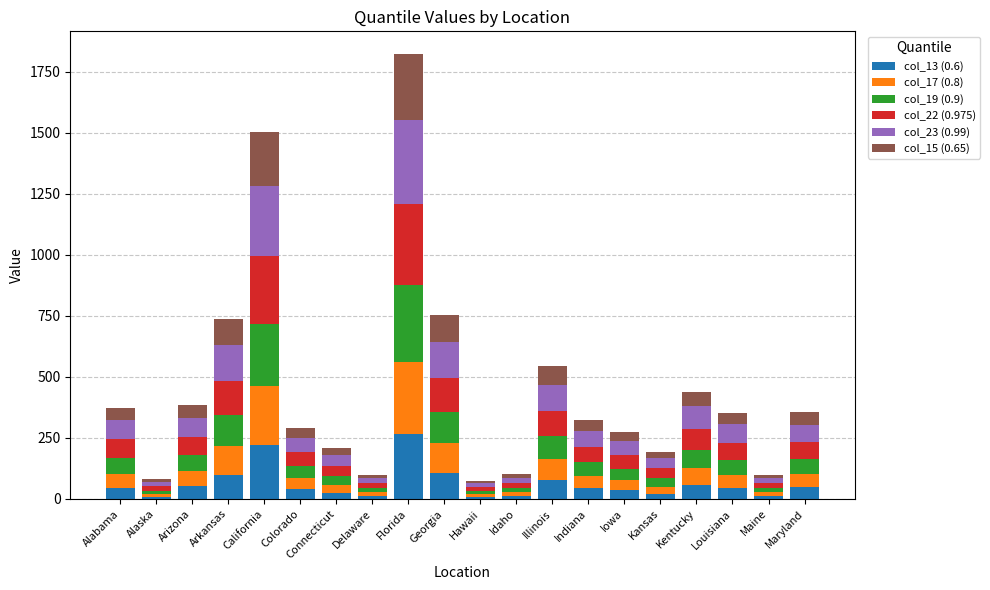

What is the total value across all series at Louisiana?

354